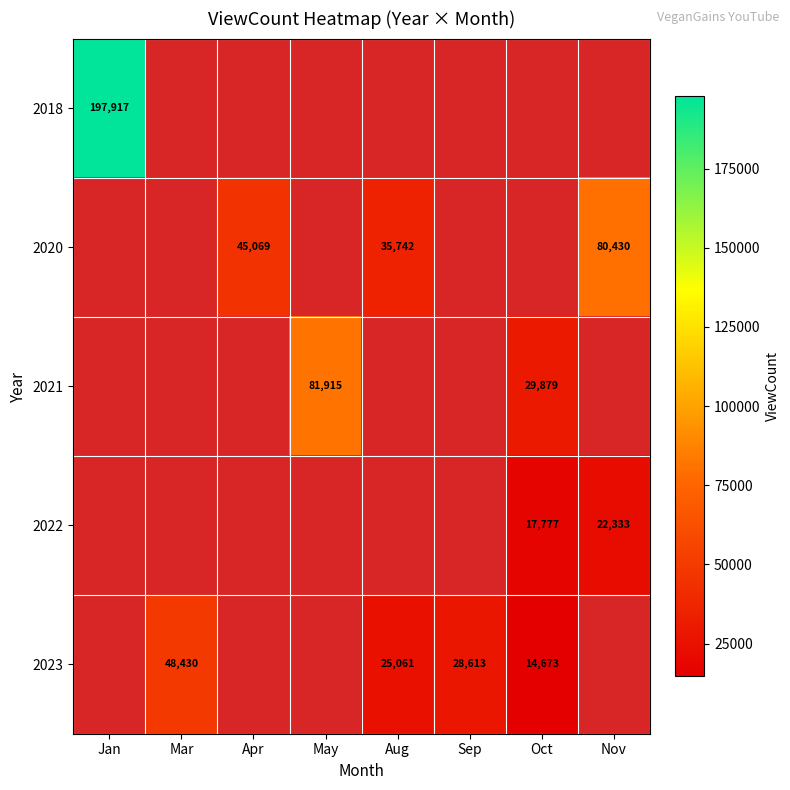

The value of 2021 at Oct is 29879. True or false?

True